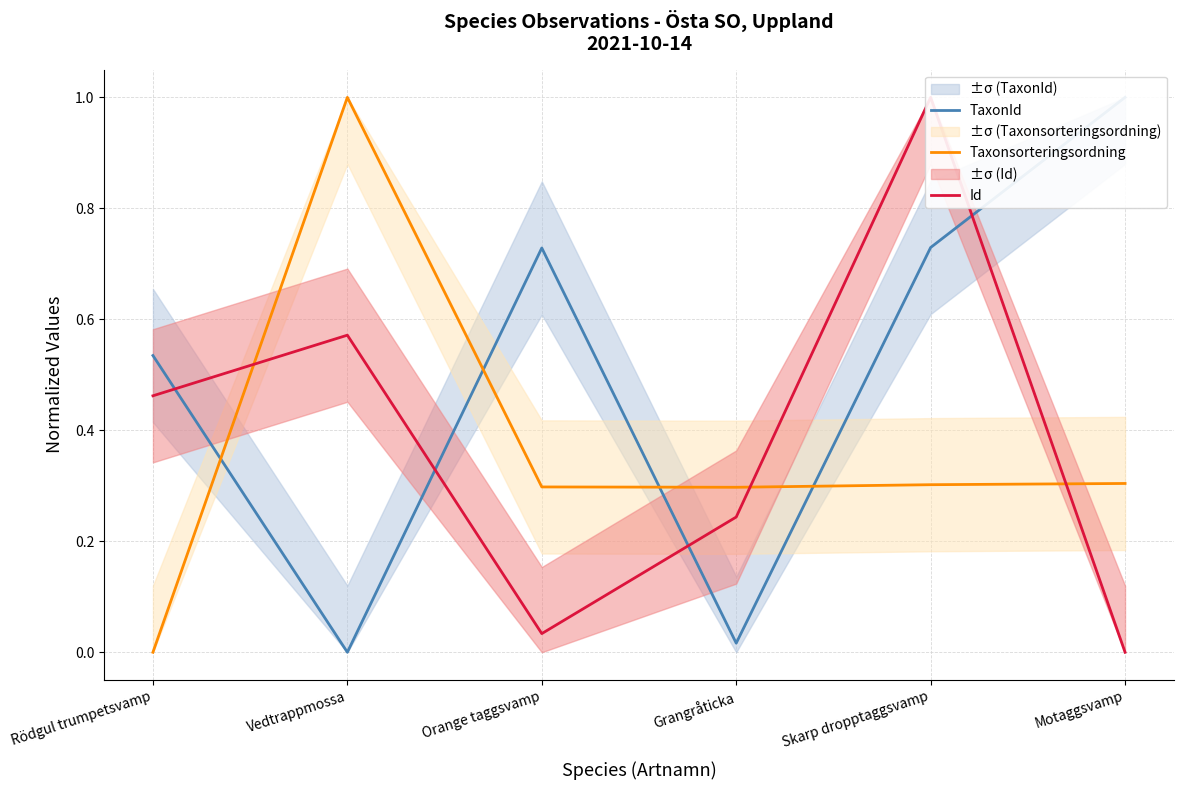

True or false: TaxonId has a value of 0.0 at Grangråticka.

False